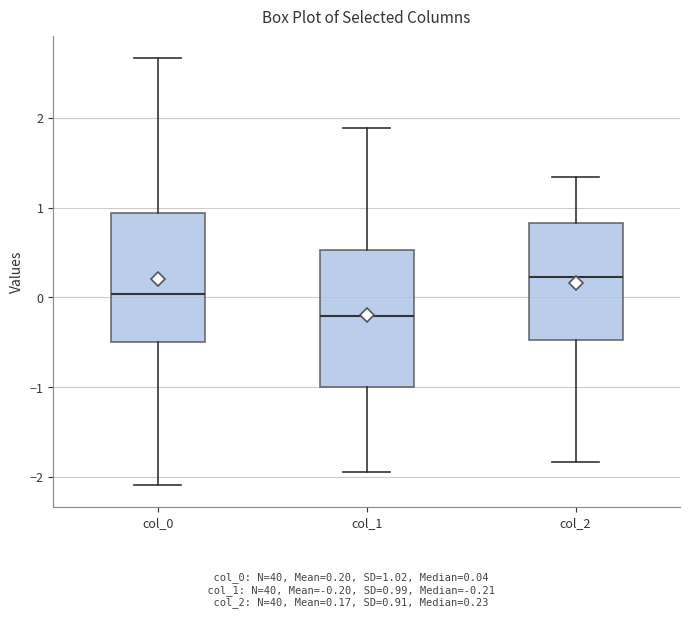

Where does the lower whisker of the box for col_1 end on the y-axis? The values are not printed on the chart, so give them approximately, as read against the axis.

-1.9